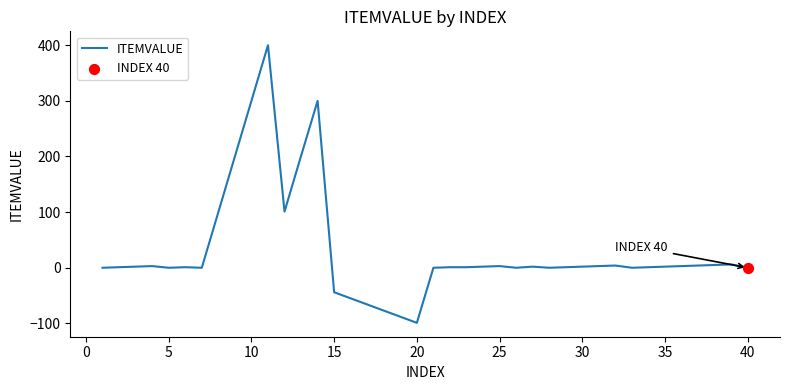

What is the maximum value shown in the chart?

400